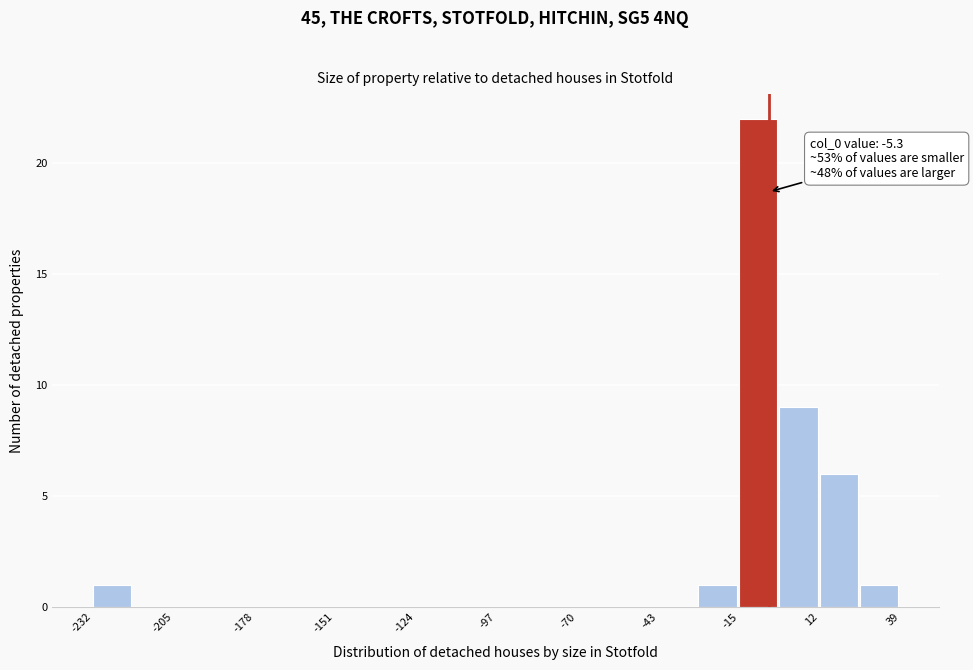

Around what value on the x-axis is the tallest bar? Give the approximate position of its centre, as read against the axis.

-10